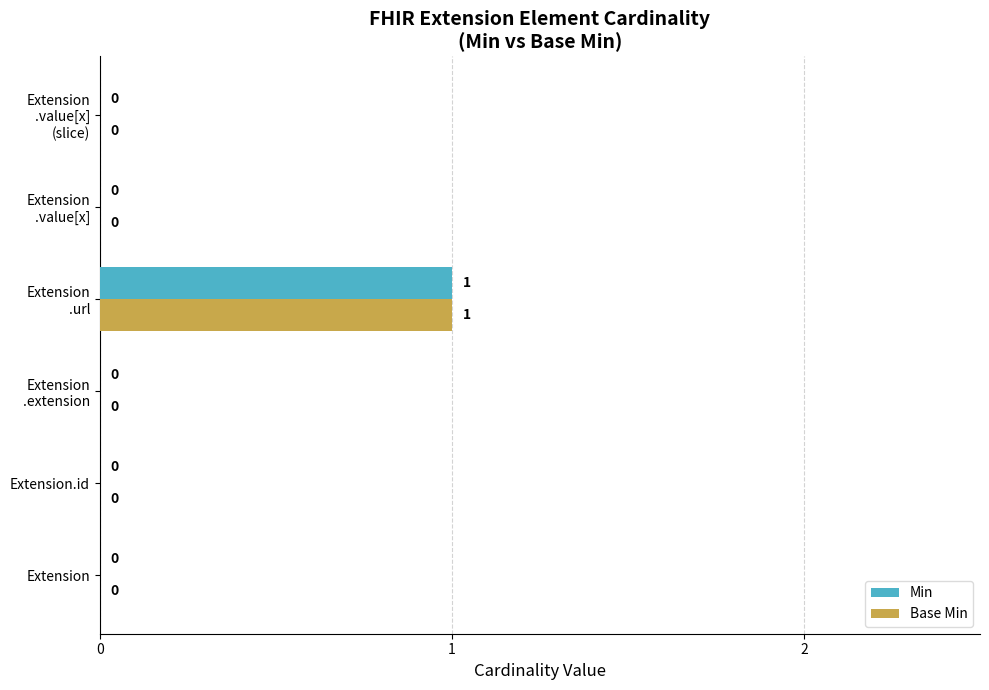

How many values in Min are above zero?

1